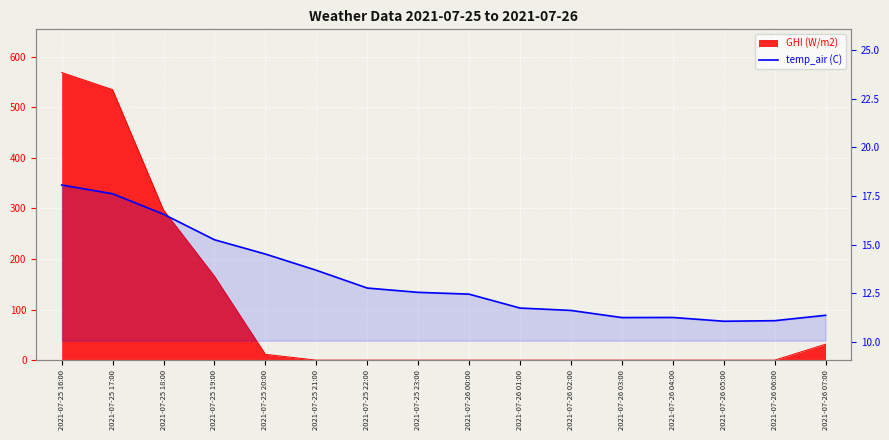

How many data points does each series have?

16